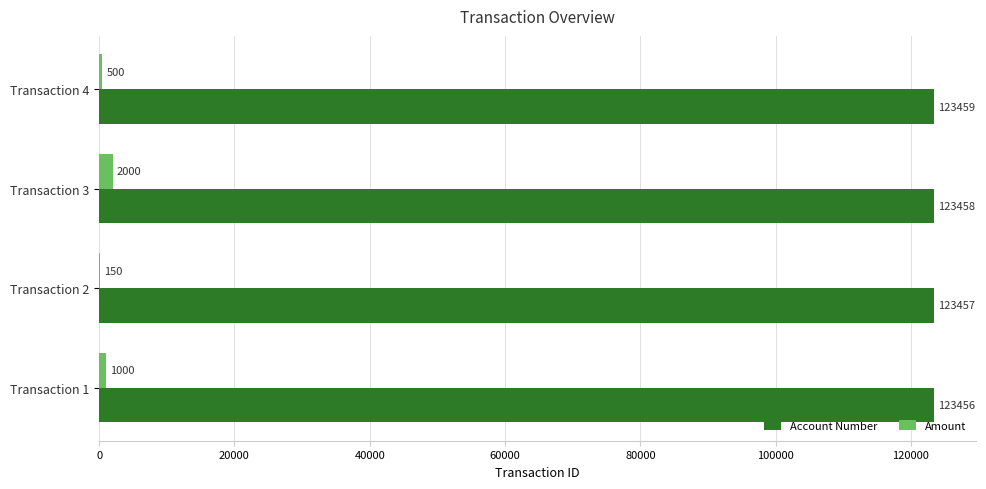

The value of Account Number at Transaction 1 is 53240. True or false?

False